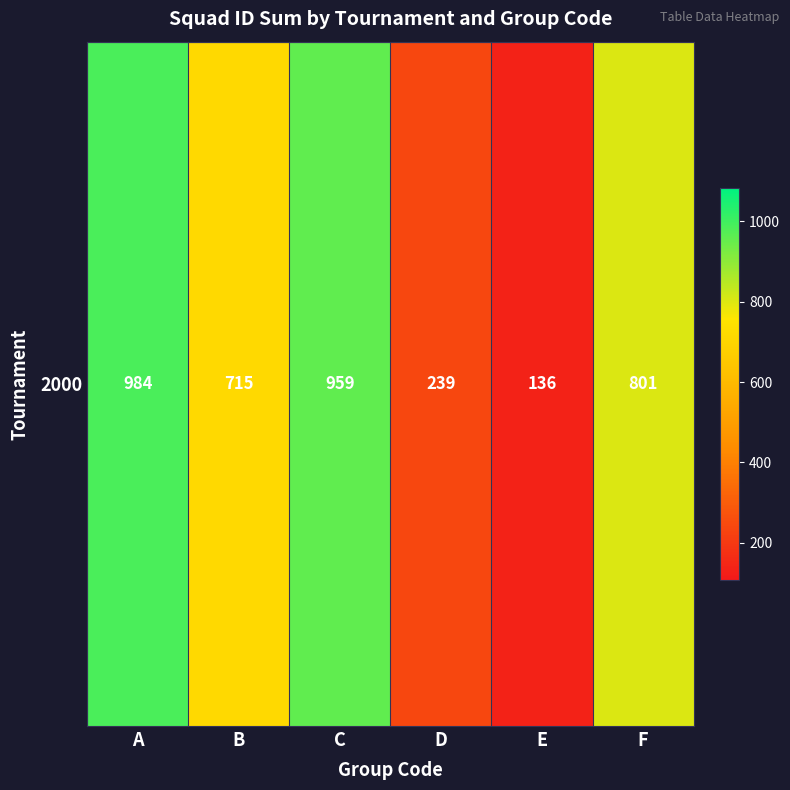

What is the sum of the values at B and A?

1699